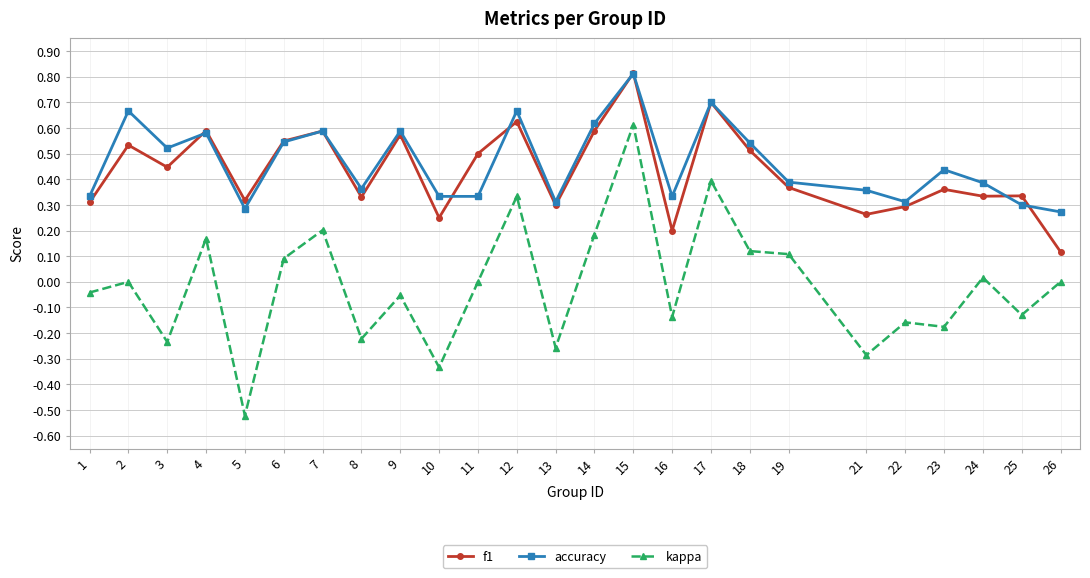

Which series has the largest total across all categories?

accuracy